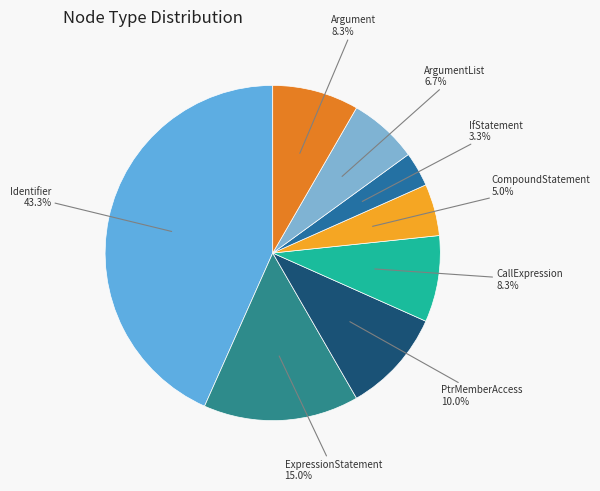

Count the number of slices in the pie.

8